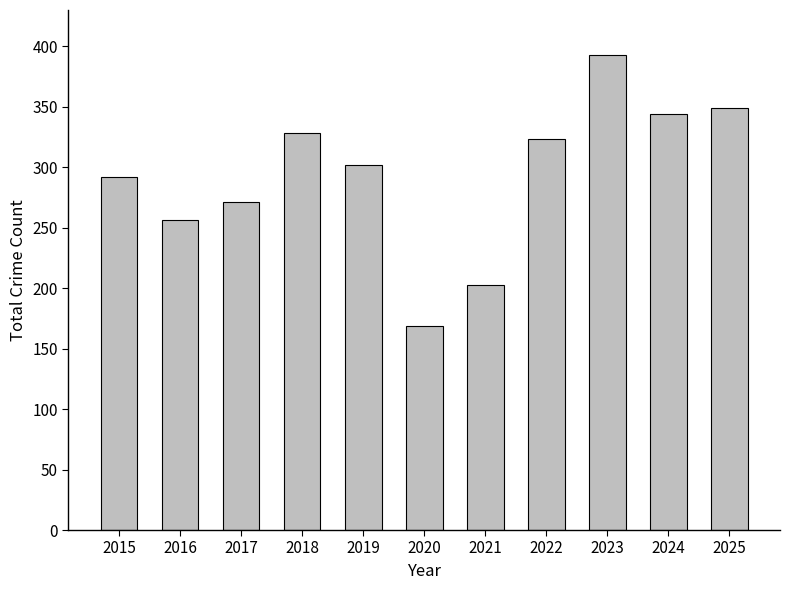

The chart shows a value of 632 at 2023. True or false?

False